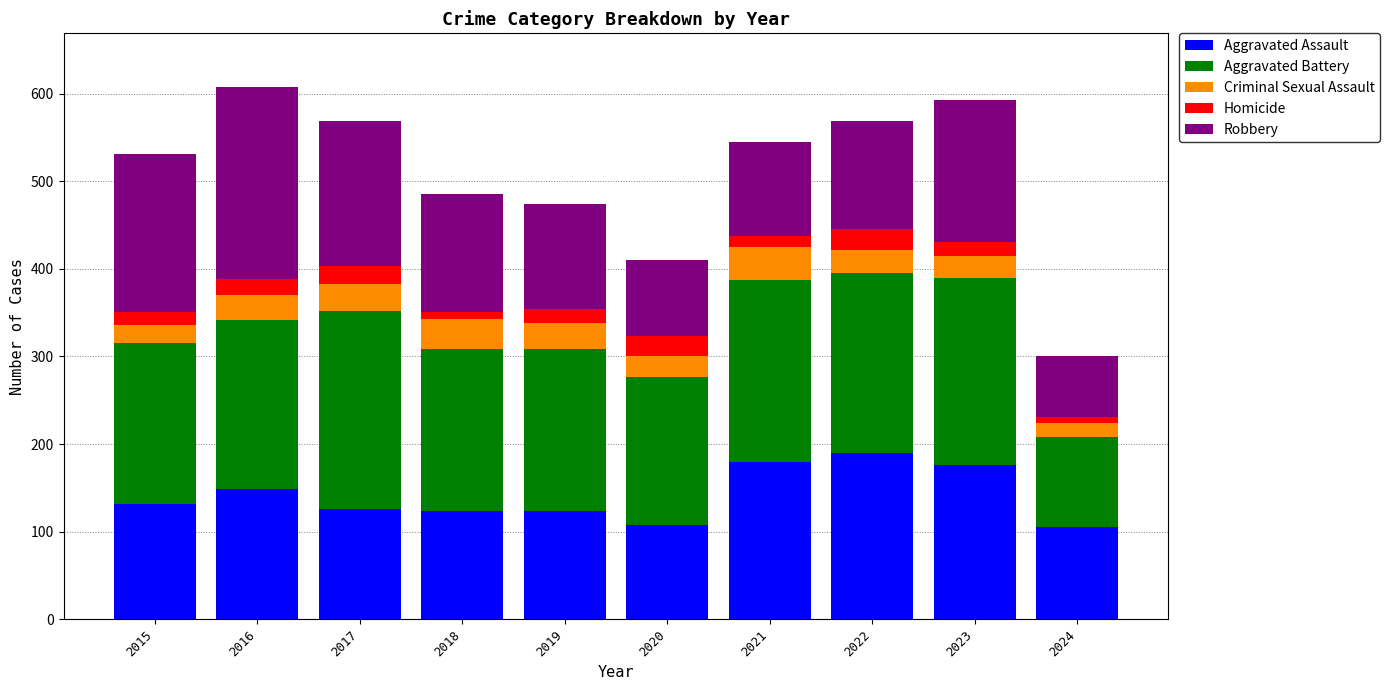

What is the sum of the Aggravated Assault values at 2019 and 2022?

314